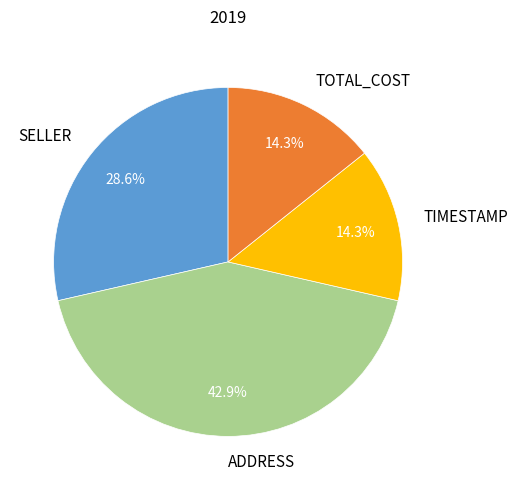

To the nearest percent, what portion does TIMESTAMP represent?

14%